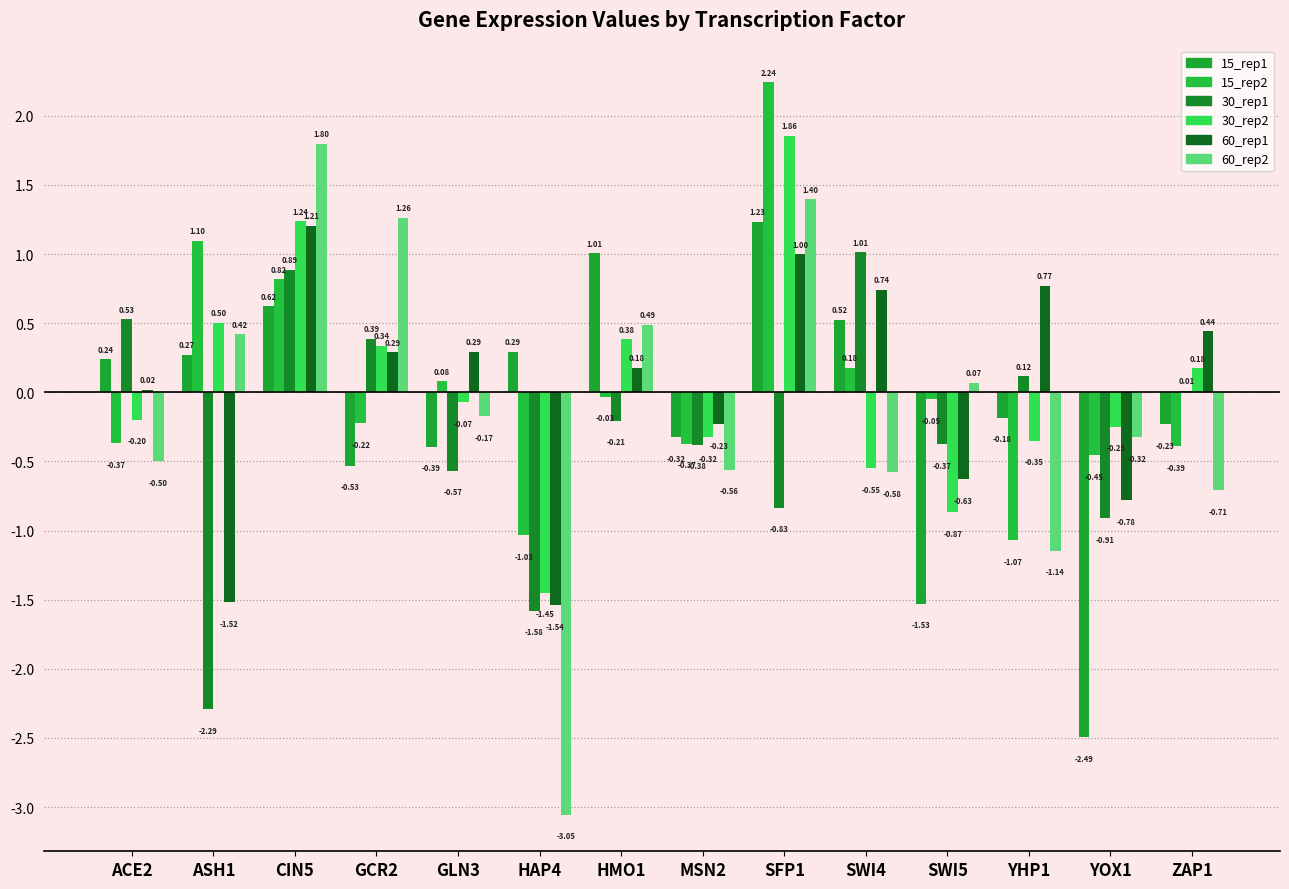

How many data points in 15_rep1 are above 0?

7